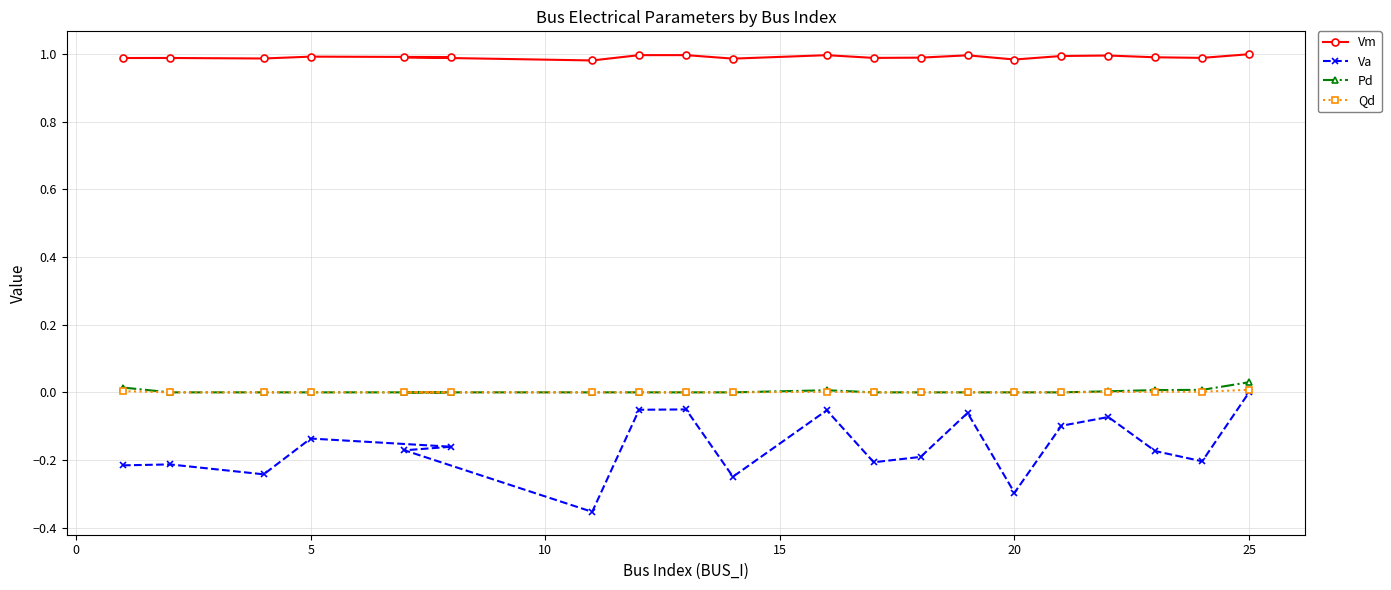

Count the number of categories in the chart.

20